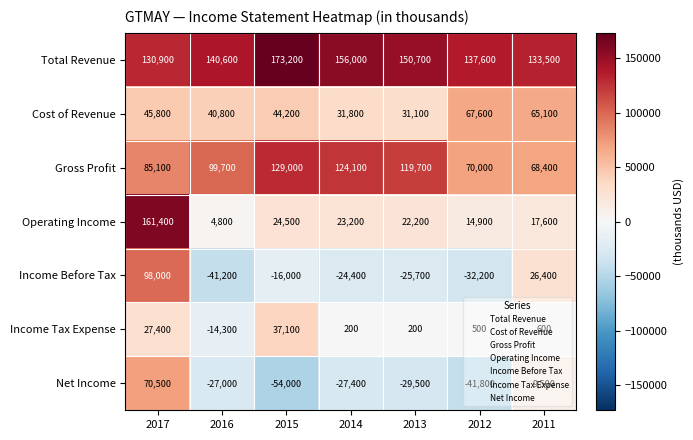

At which category is the sum across all series the highest?

2017